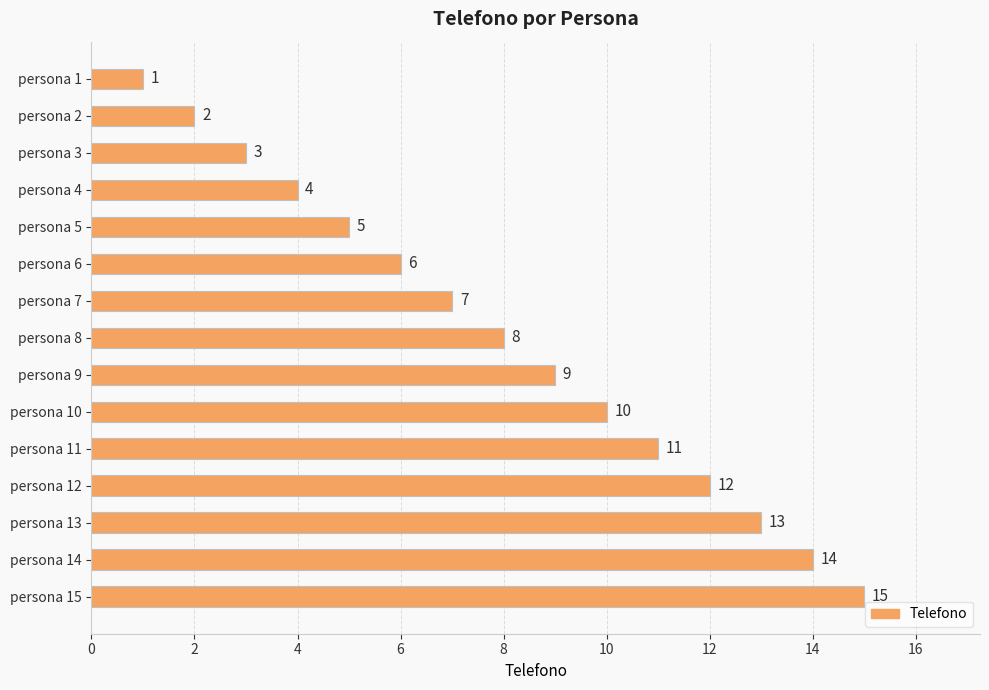

Rank the categories by value from highest to lowest.

persona 15, persona 14, persona 13, persona 12, persona 11, persona 10, persona 9, persona 8, persona 7, persona 6, persona 5, persona 4, persona 3, persona 2, persona 1